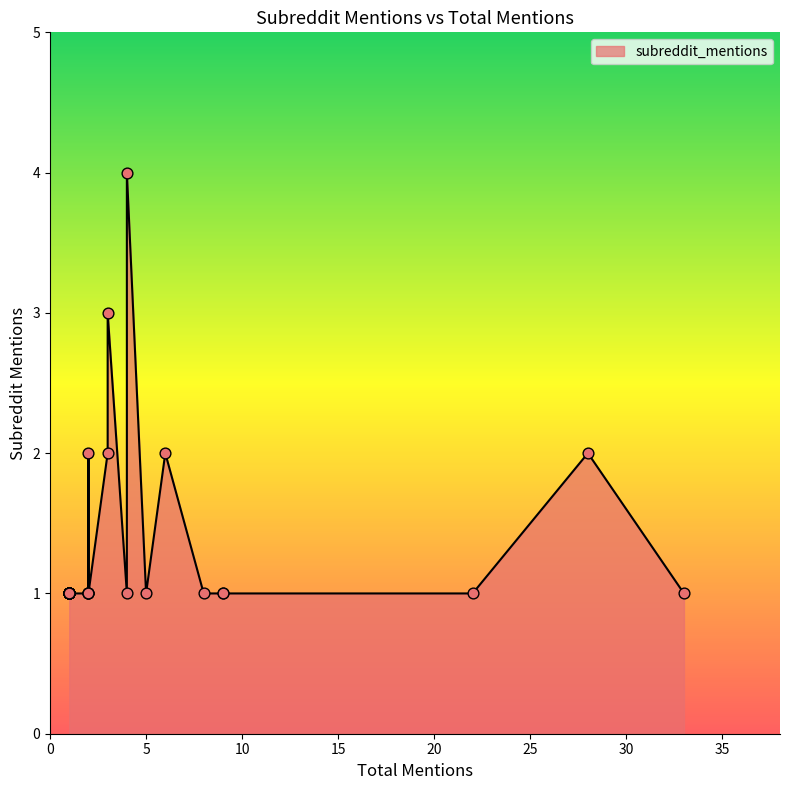

Approximately how many times larger is the value at 1 compared to 1?

1.0